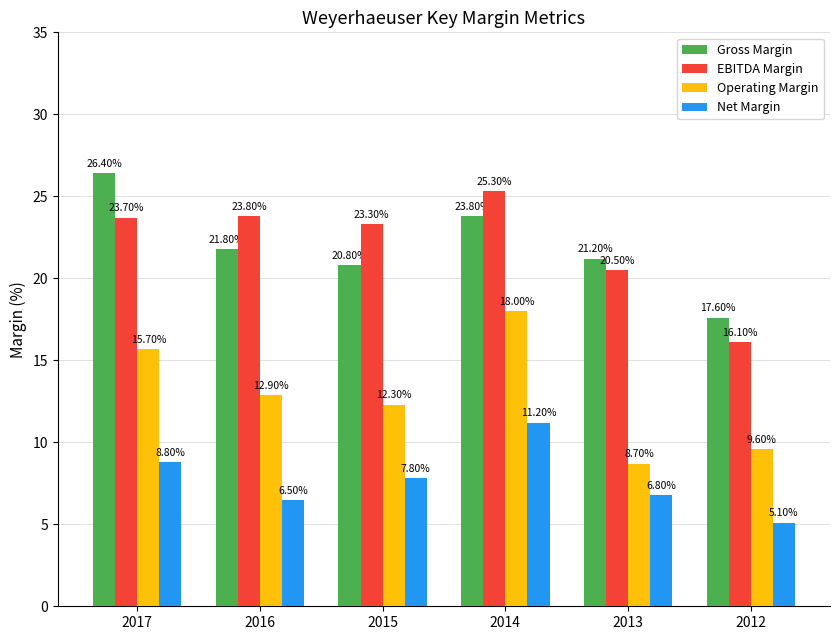

What is the value of the Net Margin bar at the 6th from the left?

5.1